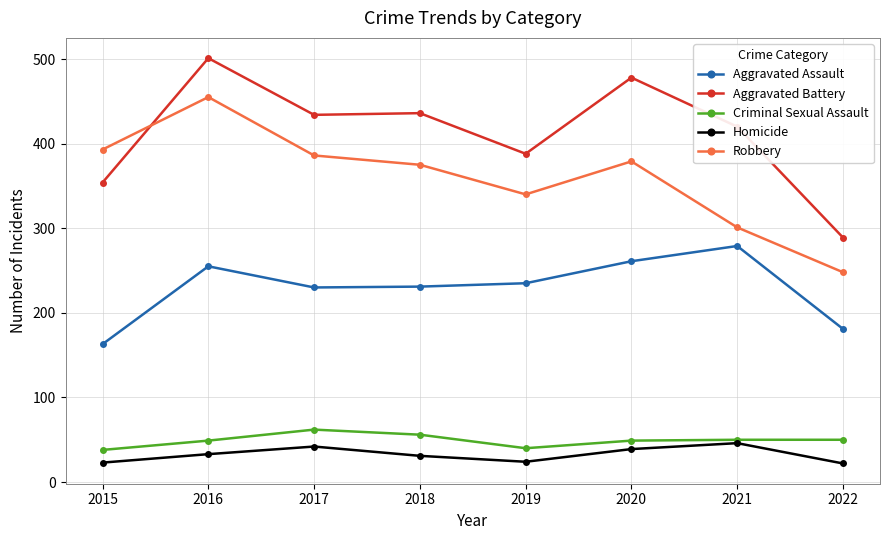

True or false: Homicide has more than 2 points higher than both neighbors.

False